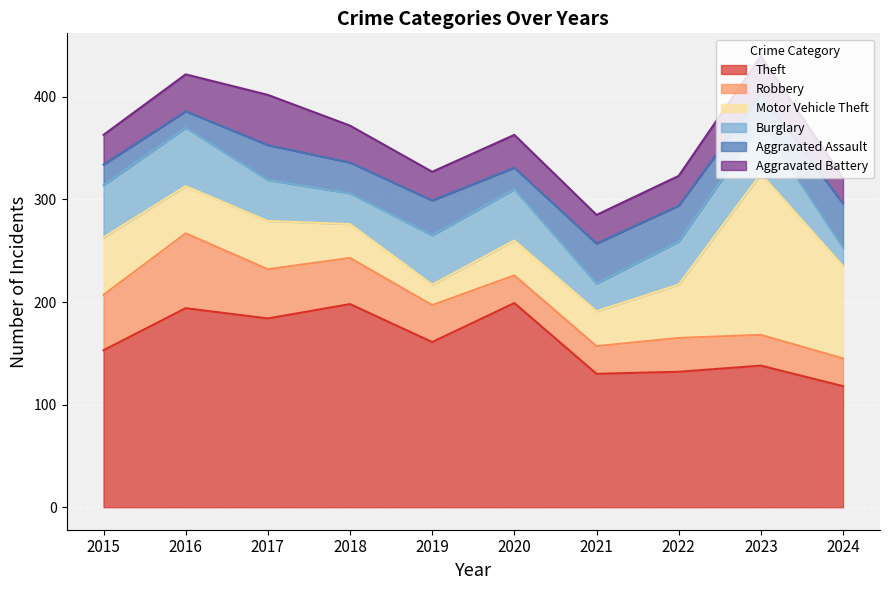

What is the minimum value for Robbery?

27